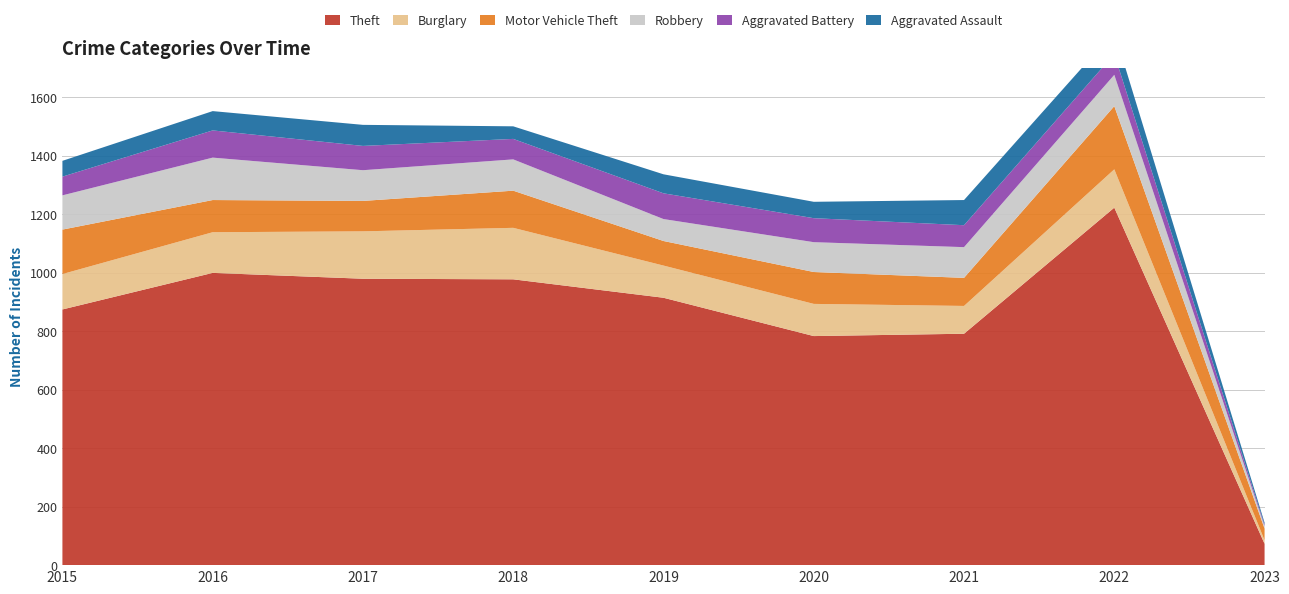

Reading left to right, list all the values displayed in this chart.

Theft: 2015=874	2016=999	2017=979	2018=977	2019=914	2020=783	2021=791	2022=1222	2023=73
Burglary: 2015=121	2016=139	2017=162	2018=176	2019=110	2020=110	2021=95	2022=131	2023=12
Motor Vehicle Theft: 2015=152	2016=110	2017=104	2018=127	2019=84	2020=109	2021=96	2022=216	2023=40
Robbery: 2015=117	2016=145	2017=105	2018=107	2019=75	2020=102	2021=105	2022=107	2023=8
Aggravated Battery: 2015=64	2016=93	2017=83	2018=70	2019=88	2020=82	2021=75	2022=71	2023=5
Aggravated Assault: 2015=54	2016=66	2017=72	2018=43	2019=65	2020=56	2021=86	2022=77	2023=7